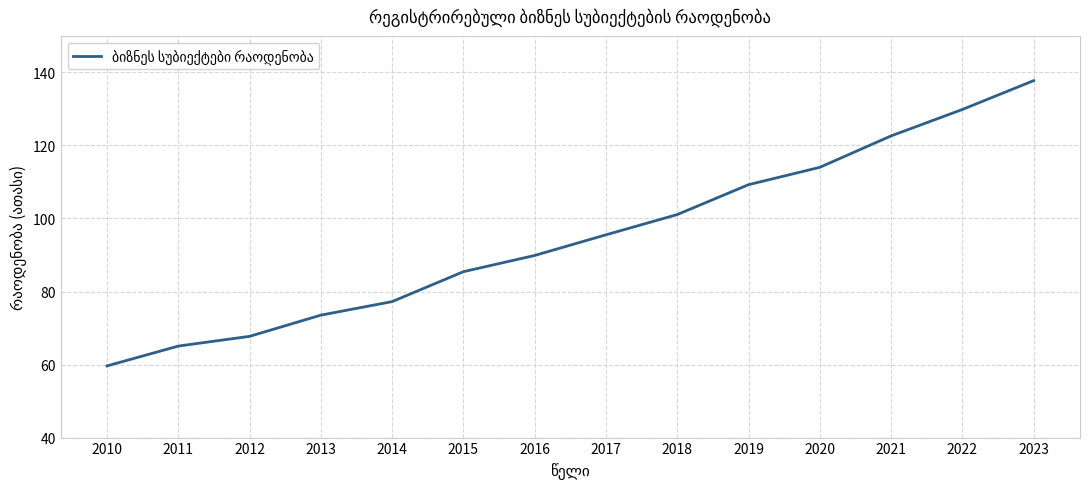

How many lines are shown in the chart?

1